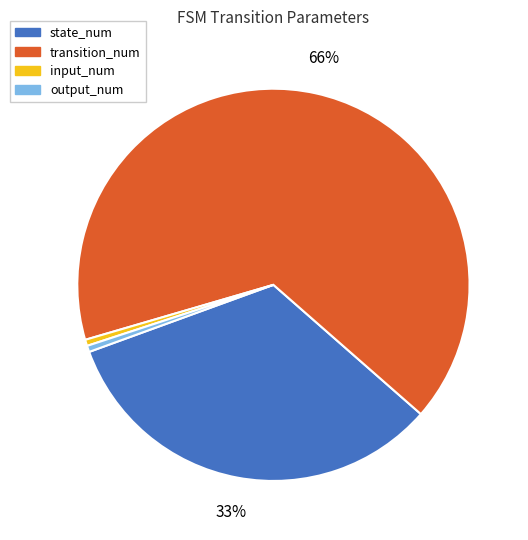

The output_num slice represents 1% of the pie. True or false?

True